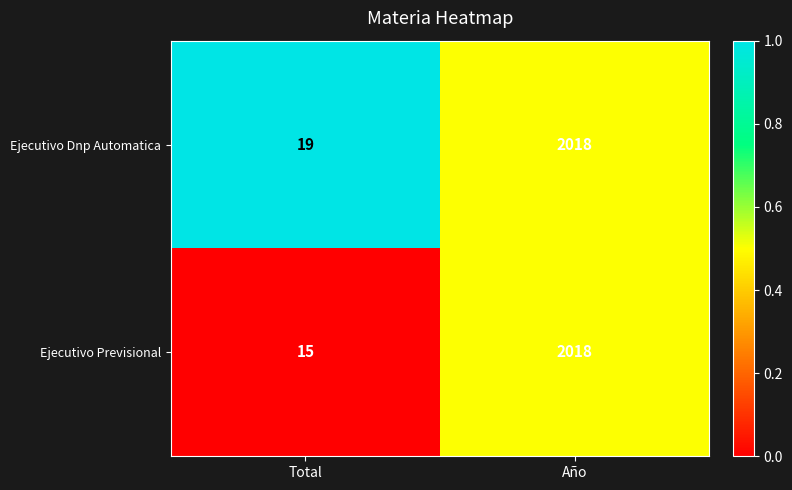

Which series changed the most between Total and Año?

Ejecutivo Previsional